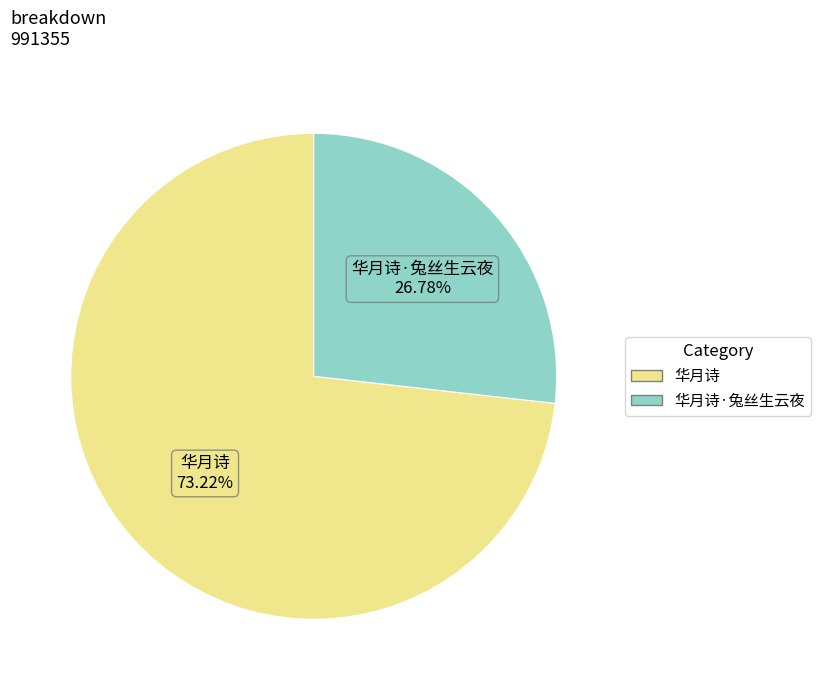

What is the largest slice in the pie chart?

华月诗